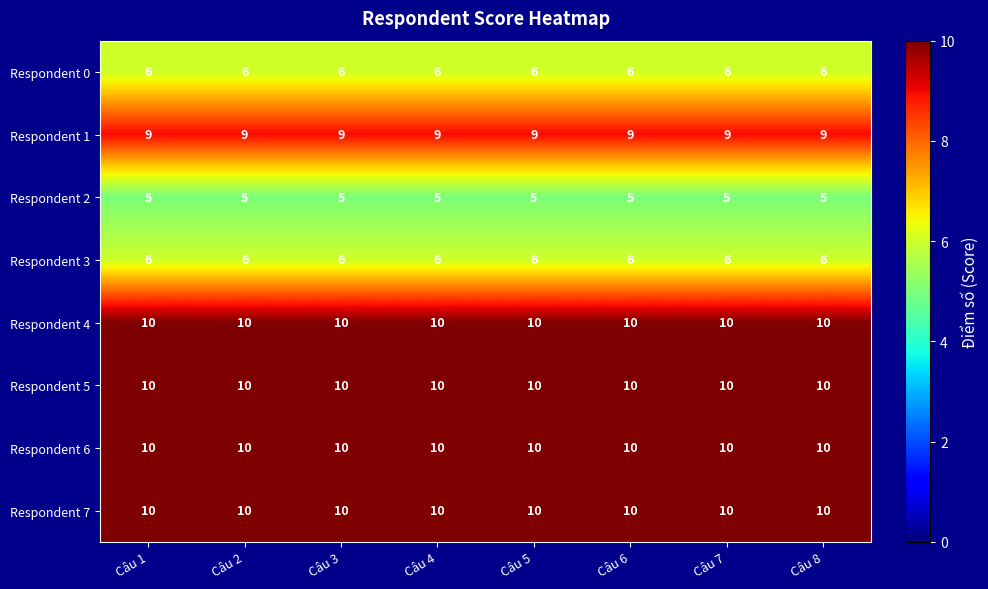

How many series are shown in this chart?

8